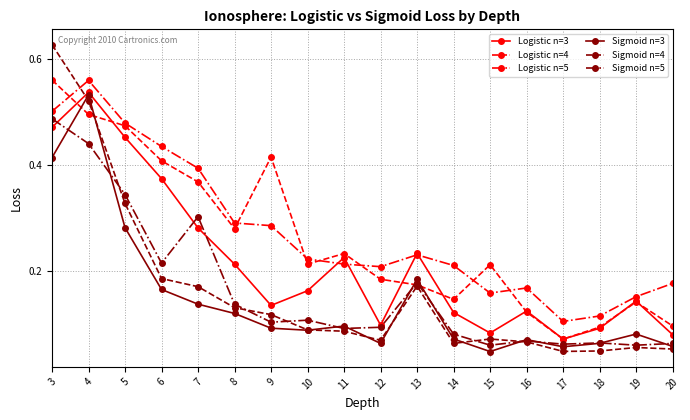

Which series changed the most between 10 and 12?

Logistic n=3